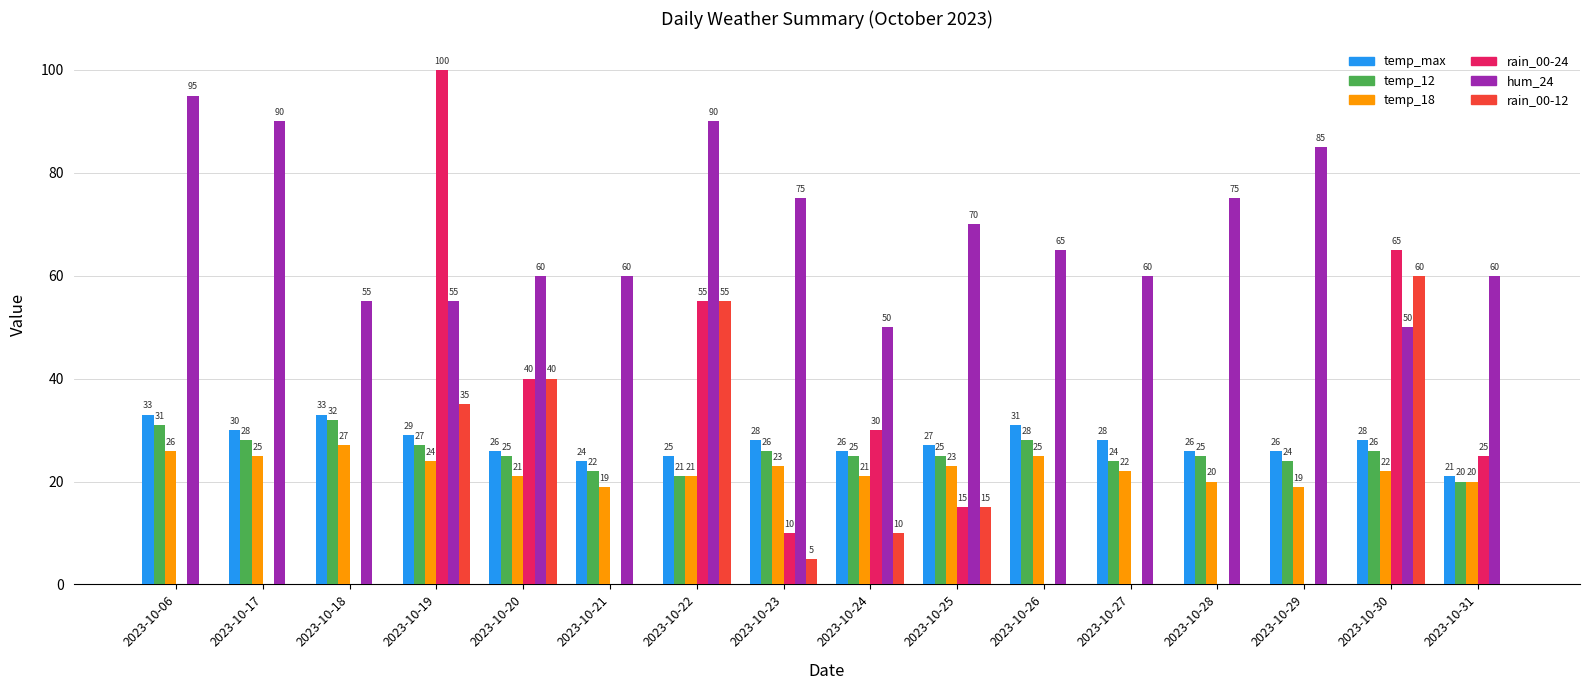

Is it true that temp_max equals 44 at 2023-10-28?

False